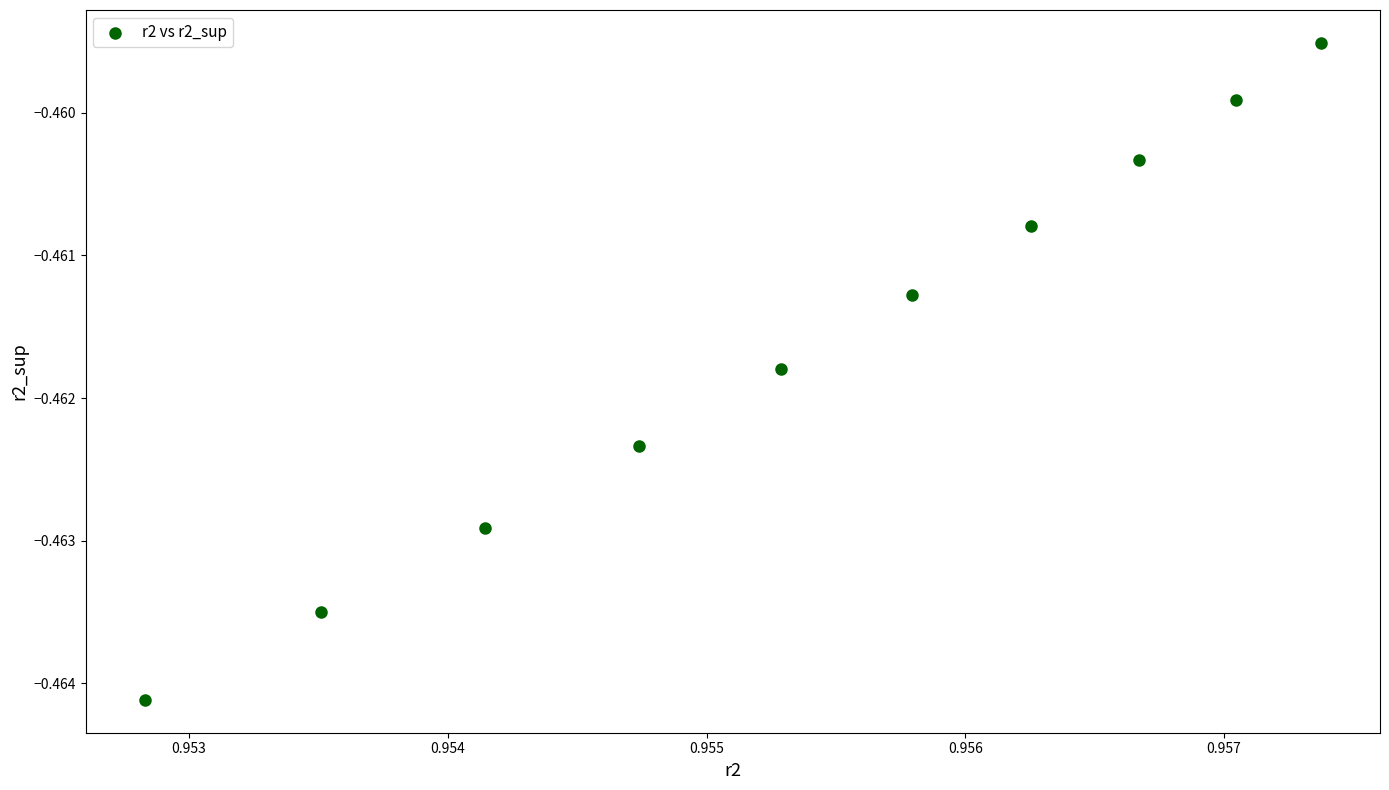

What is the average X value?

1.0